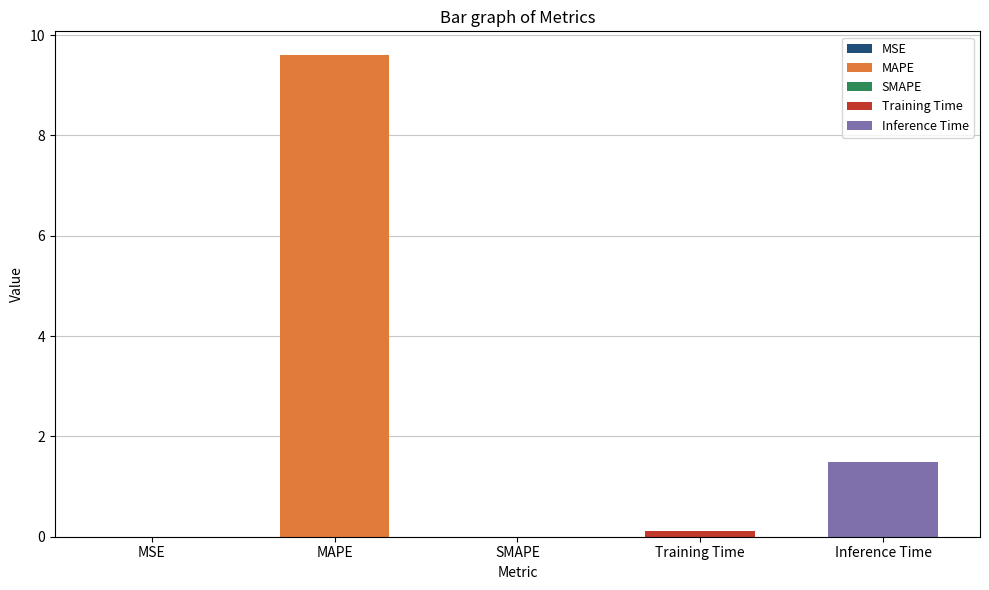

Rank the categories by value from lowest to highest.

SMAPE, MSE, Training Time, Inference Time, MAPE